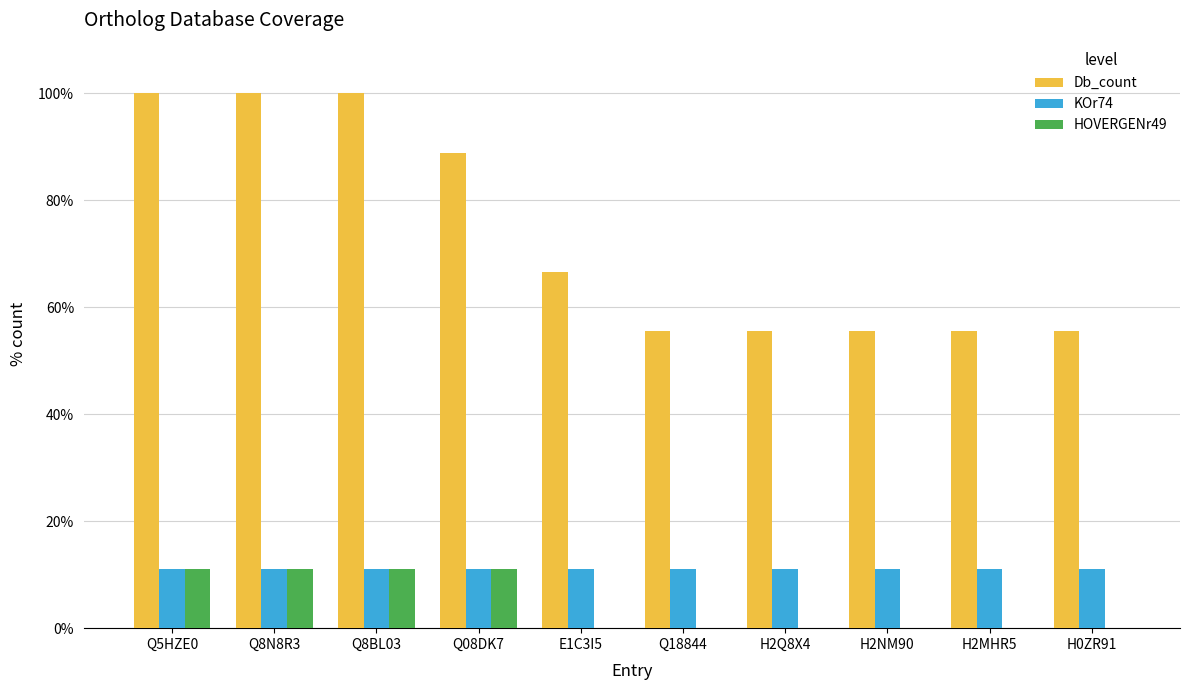

What is the maximum value for Db_count?

1.0